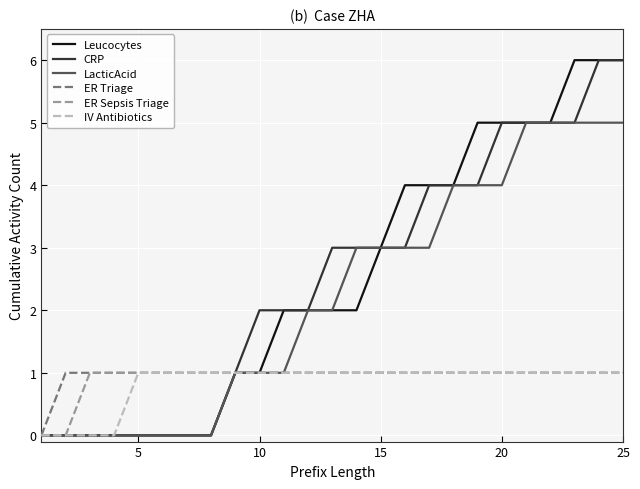

What is the maximum value shown in the chart?

6